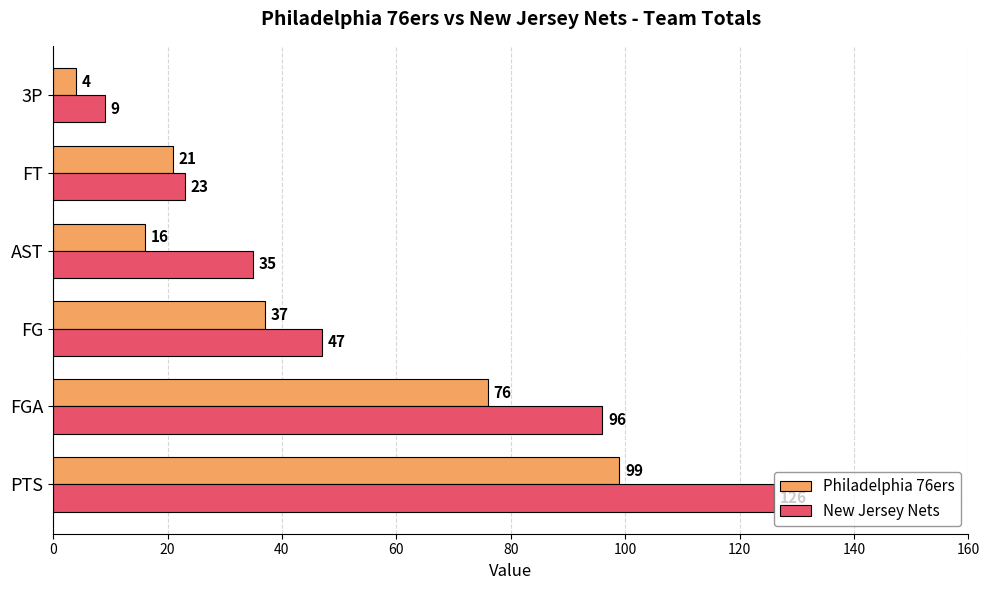

What are all the series names shown in the legend?

Philadelphia 76ers, New Jersey Nets